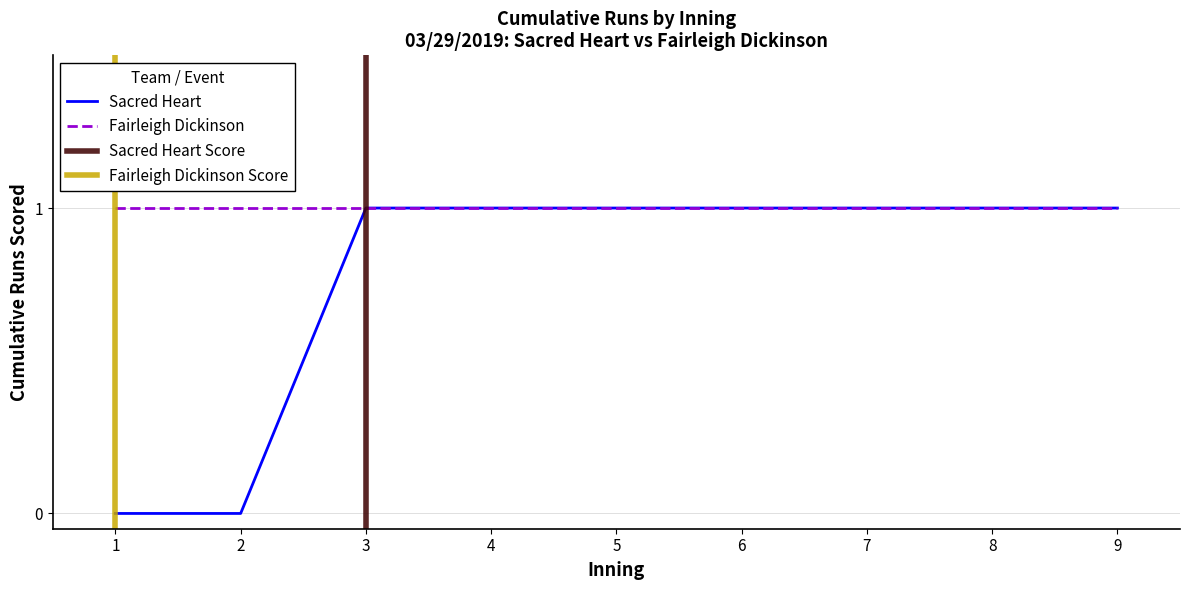

What is the value of the 4th point from the left?

1